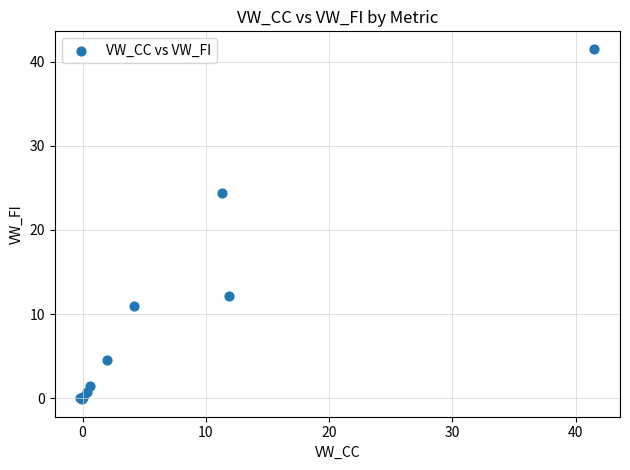

What Y value in the scatter plot is closest to 20?

24.4